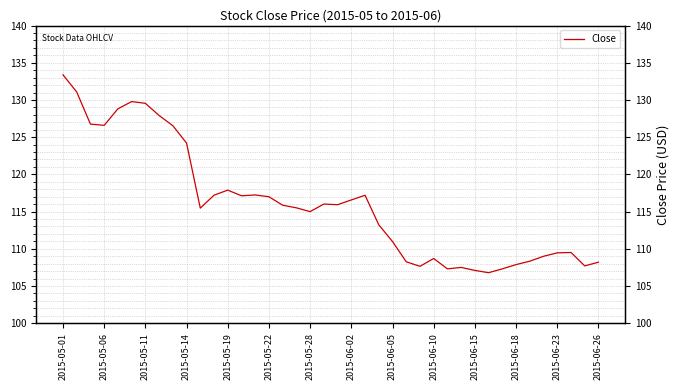

Reading right to left, list all the values displayed in this chart.

108.2	107.7	109.5	109.4	109.0	108.3	107.9	107.3	106.8	107.1	107.5	107.3	108.7	107.6	108.2	111.0	113.2	117.2	116.6	115.9	116.0	115.0	115.5	115.8	117.0	117.2	117.1	117.9	117.2	115.5	124.2	126.5	127.9	129.6	129.8	128.8	126.6	126.8	131.1	133.4